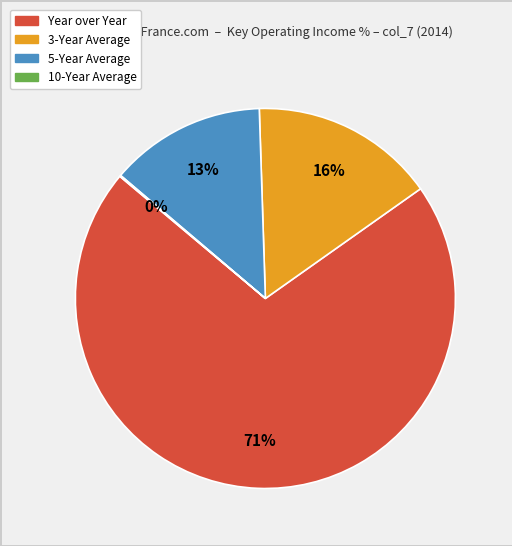

To the nearest percent, what percentage of the pie is Year over Year?

71%